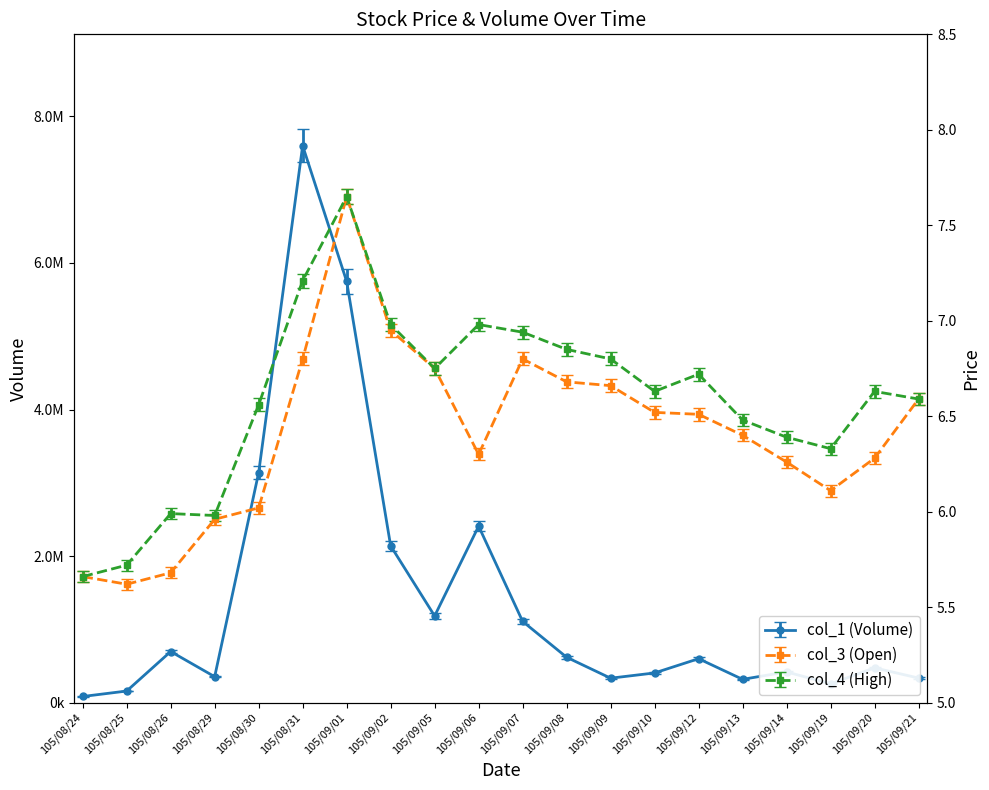

Is the value of col_3 (Open) at 105/09/10 greater than the value of col_4 (High) at 105/09/09?

No